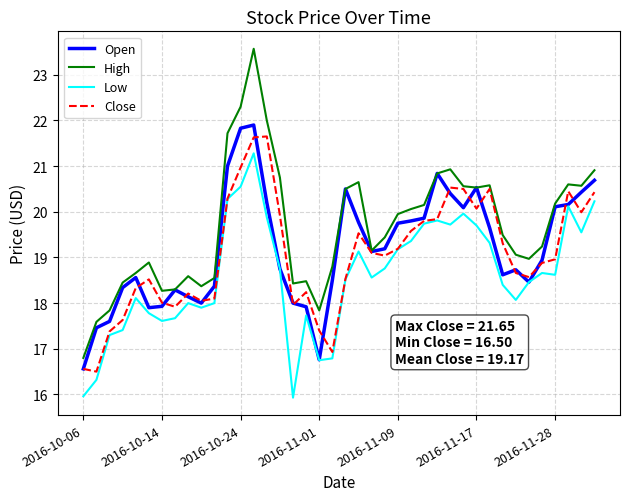

What is the maximum value for High?

23.6